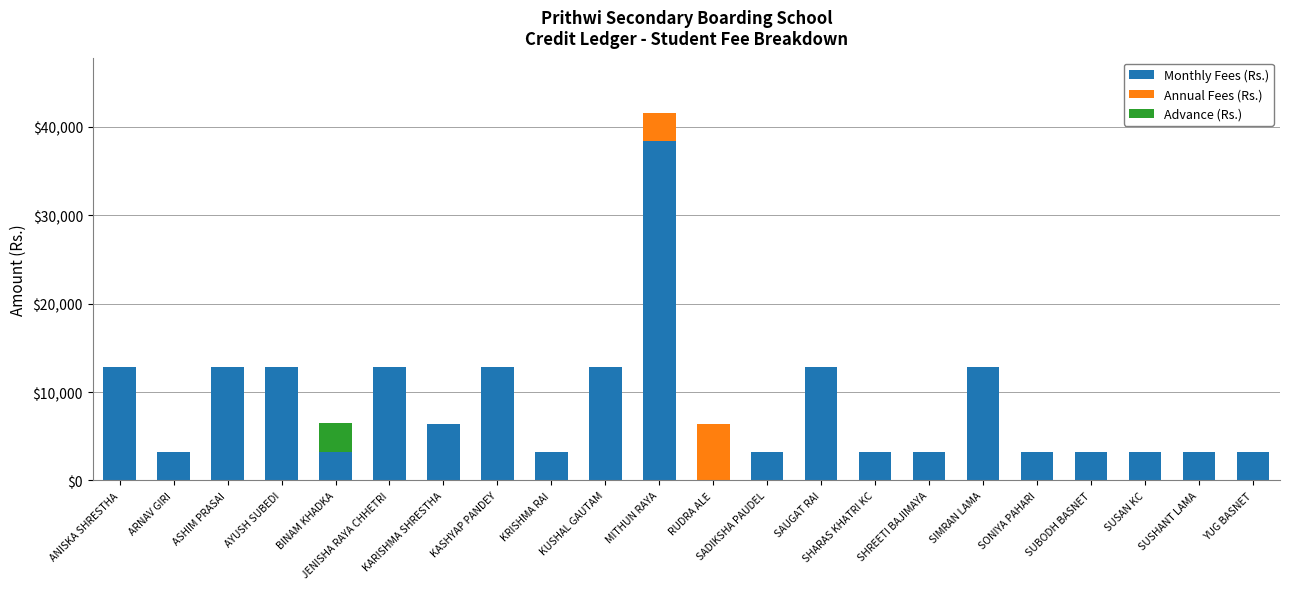

What is the sum of all Monthly Fees (Rs.) values?

182400